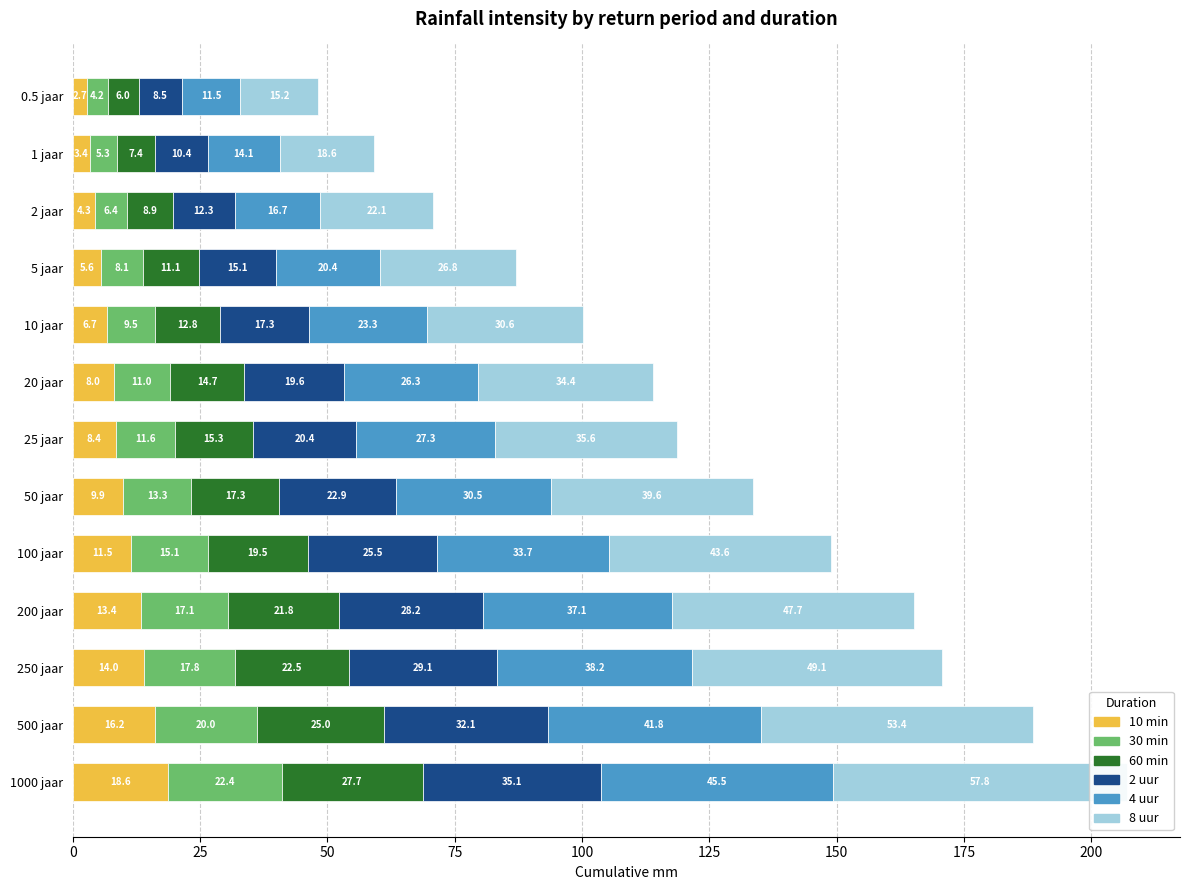

How many bars are there in each group?

6